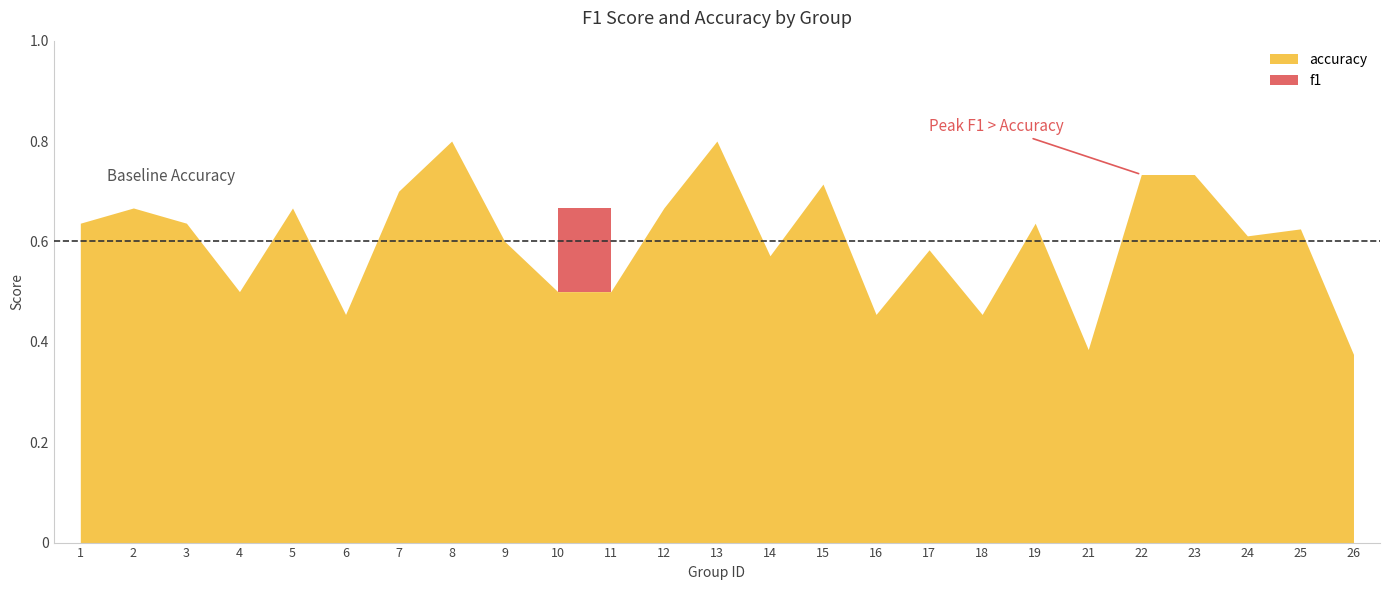

What is the total value across all series at 21?

0.8